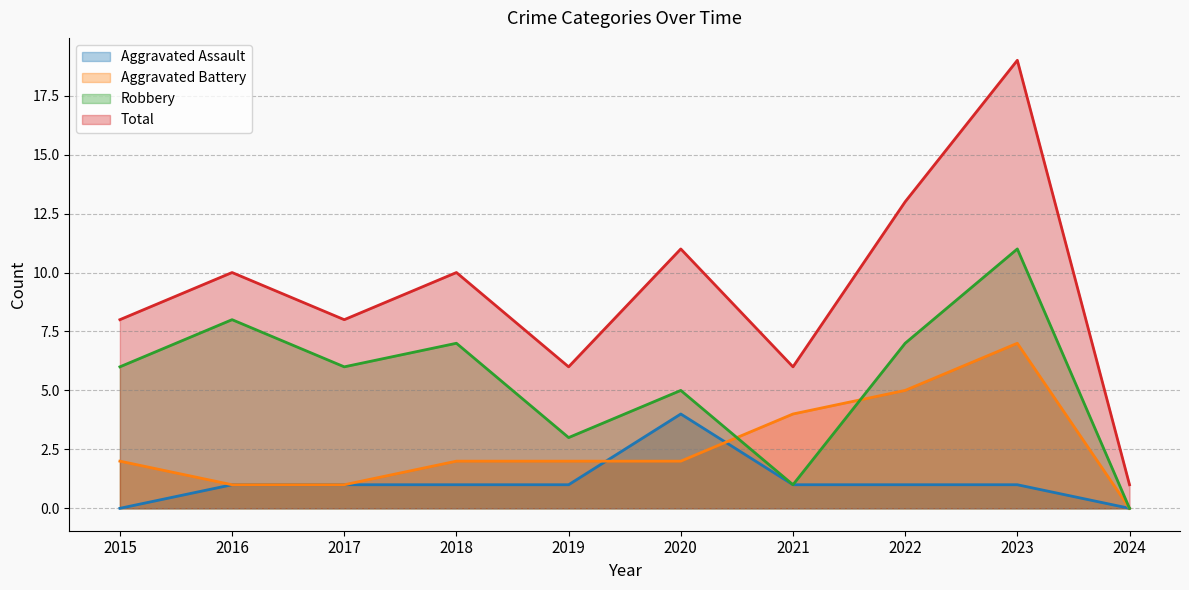

True or false: Total has a value of 6 at 2019.

True